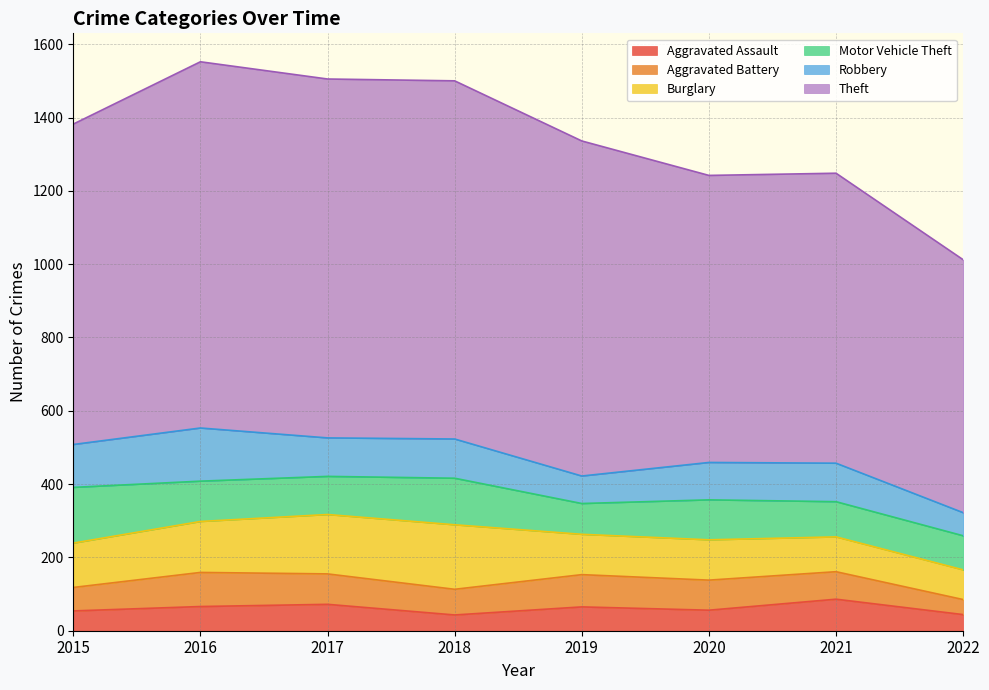

Where is Theft nearest to the value 844?

2015